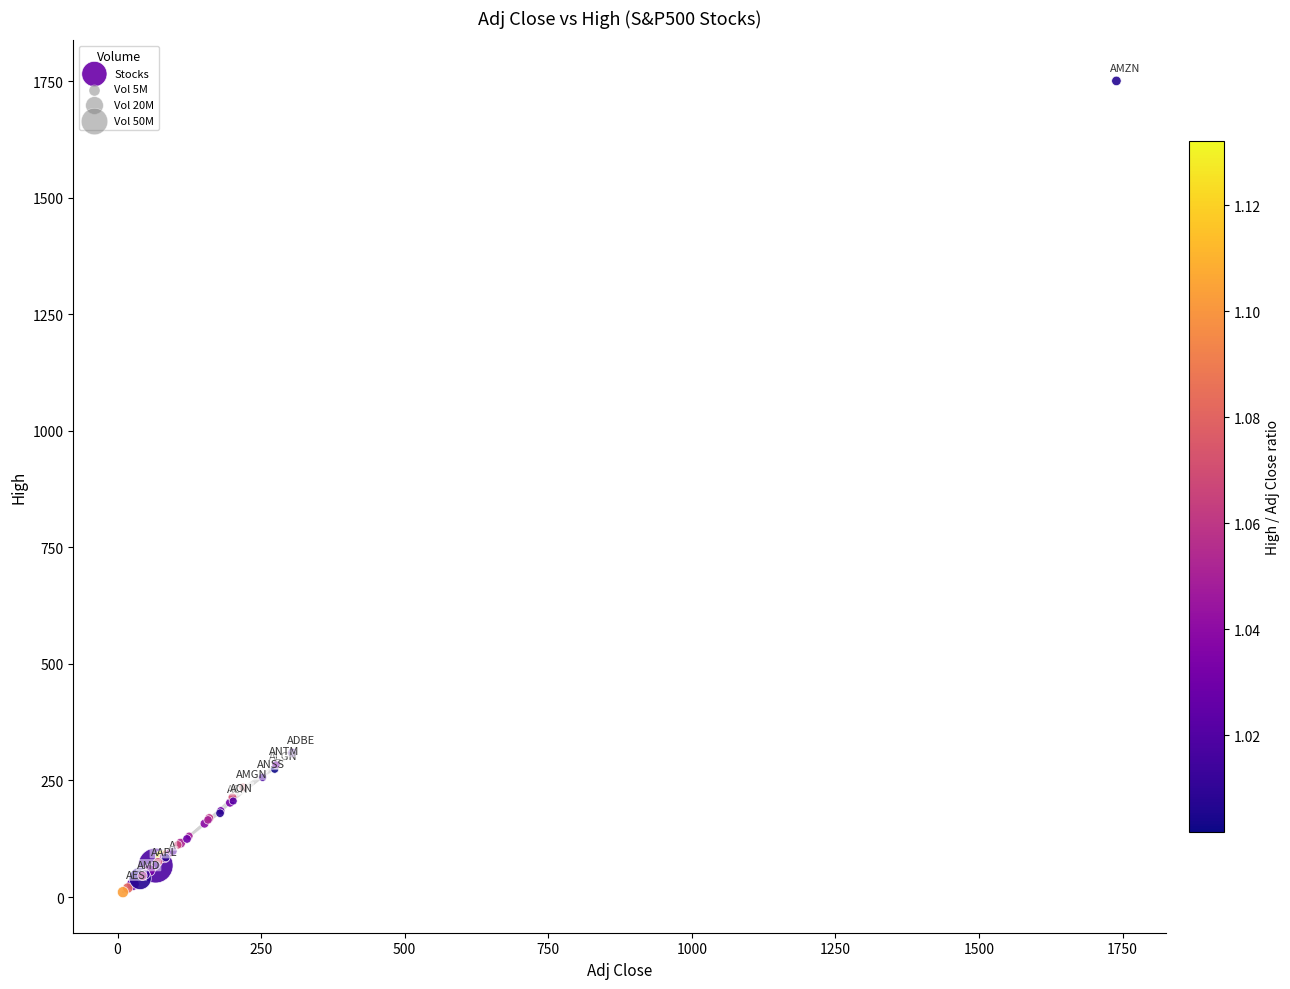

What Y value in the scatter plot is closest to 880?

309.0